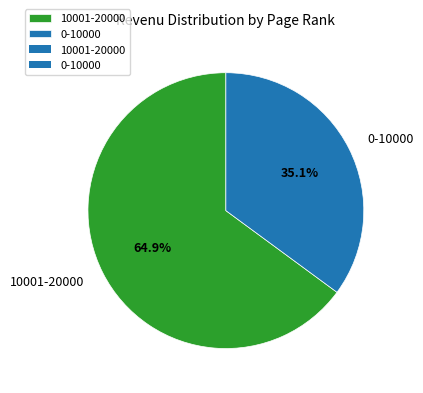

What percentage is the 0-10000 slice, to the nearest percent?

35%